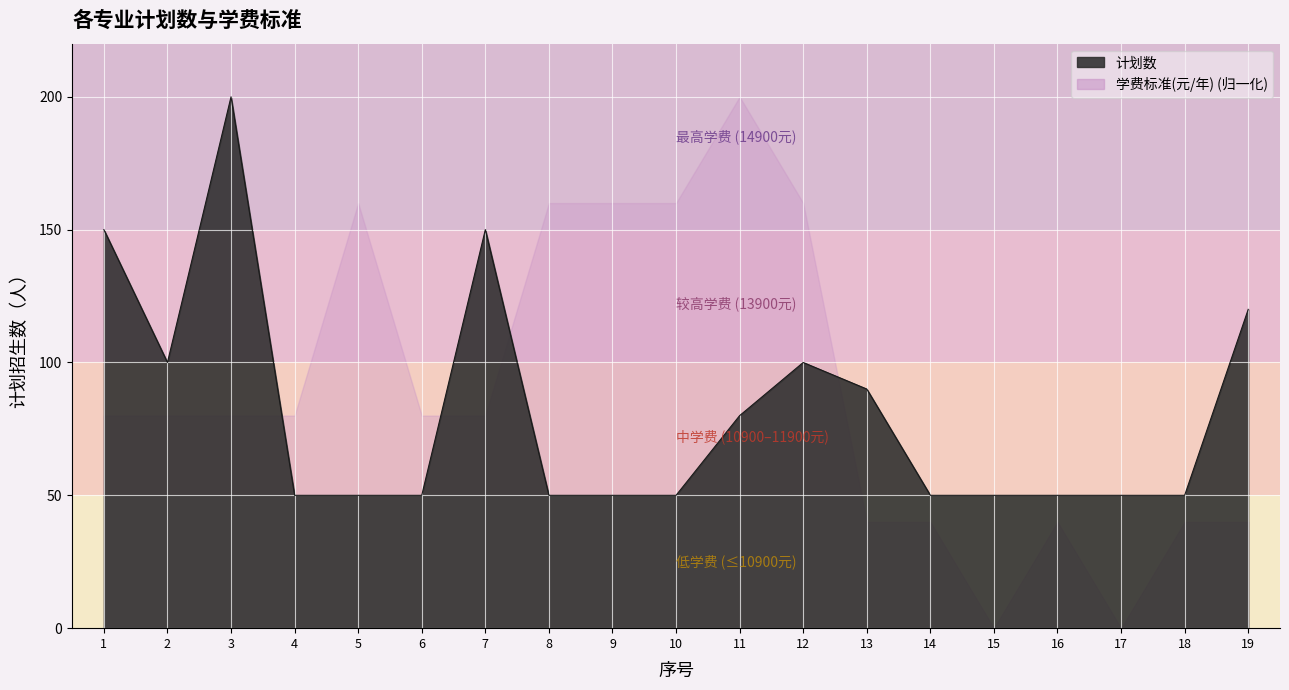

How many data points are above 50?

8